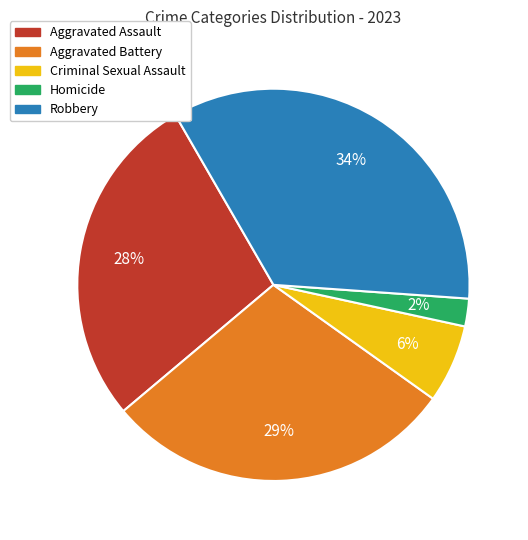

What percentage is the Homicide slice, to the nearest percent?

2%